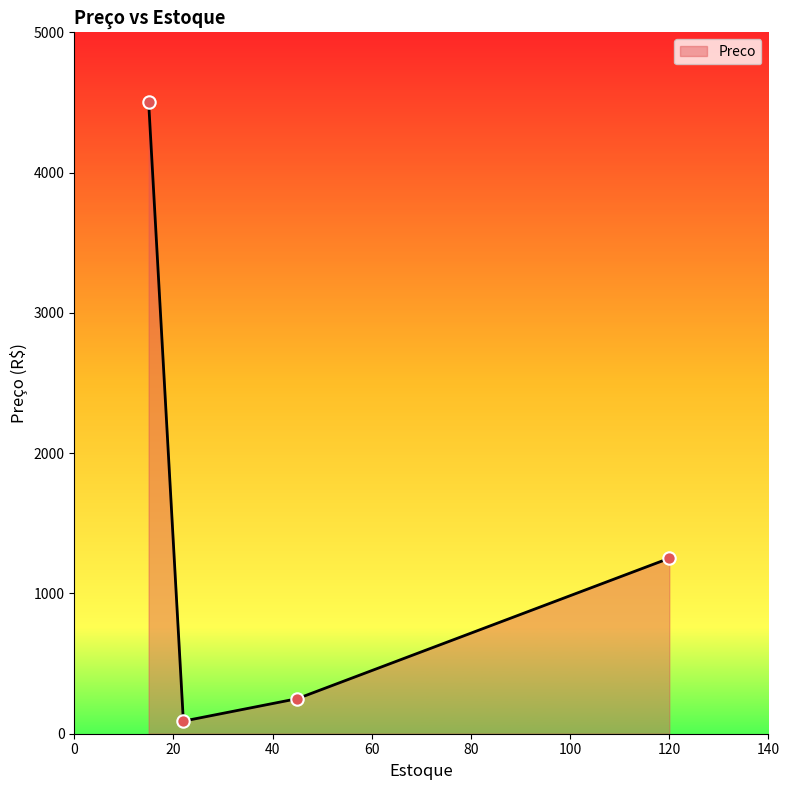

How many interior local valleys (lower than both neighbors) does the data have?

1